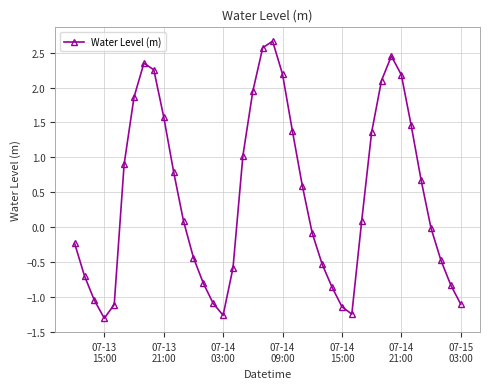

What is the difference between the maximum and second lowest values?

3.9